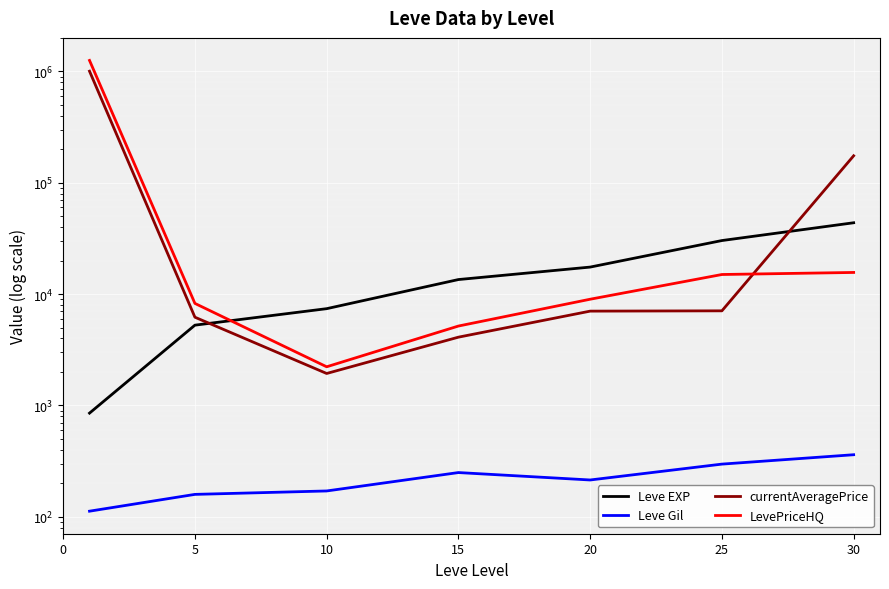

Reading left to right, extract all data points from this chart.

Leve EXP: 0=853.3	5=5261.7	10=7400.0	15=13510.0	20=17486.7	25=30270.0	30=43730.0
Leve Gil: 0=112.3	5=159.0	10=170.7	15=249.7	20=214.2	25=297.3	30=361.0
currentAveragePrice: 0=1004819.3	5=6203.0	10=1937.2	15=4104.8	20=7032.6	25=7077.0	30=174691.0
LevePriceHQ: 0=1254960.8	5=8250.0	10=2225.0	15=5166.5	20=8995.0	25=14998.0	30=15649.7